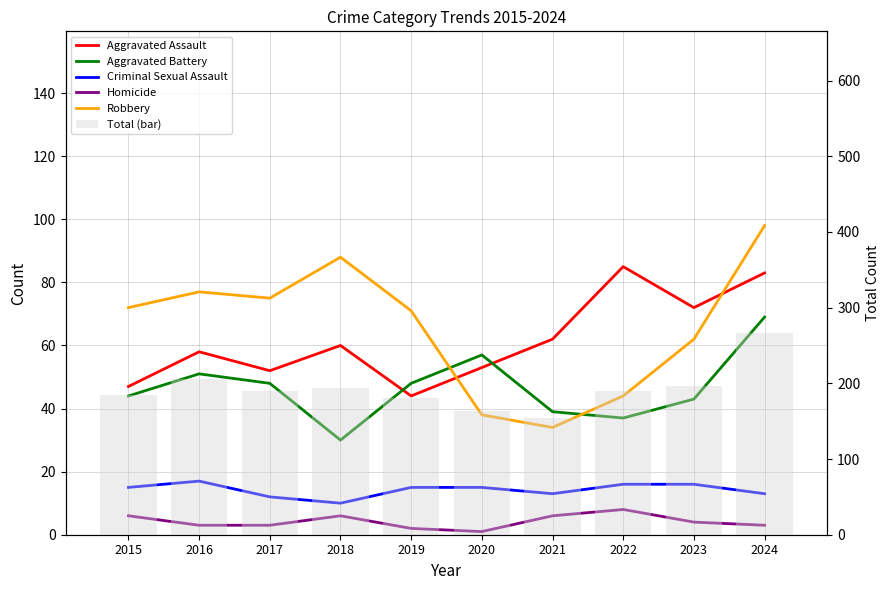

Reading left to right, list all the values displayed in this chart.

Aggravated Assault: 47	58	52	60	44	53	62	85	72	83
Aggravated Battery: 44	51	48	30	48	57	39	37	43	69
Criminal Sexual Assault: 15	17	12	10	15	15	13	16	16	13
Homicide: 6	3	3	6	2	1	6	8	4	3
Robbery: 72	77	75	88	71	38	34	44	62	98
Total (bar): 184	206	190	194	180	164	154	190	197	266